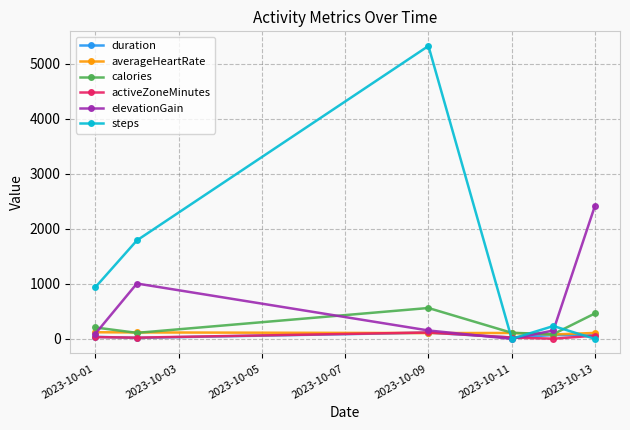

How many series are shown in this chart?

6